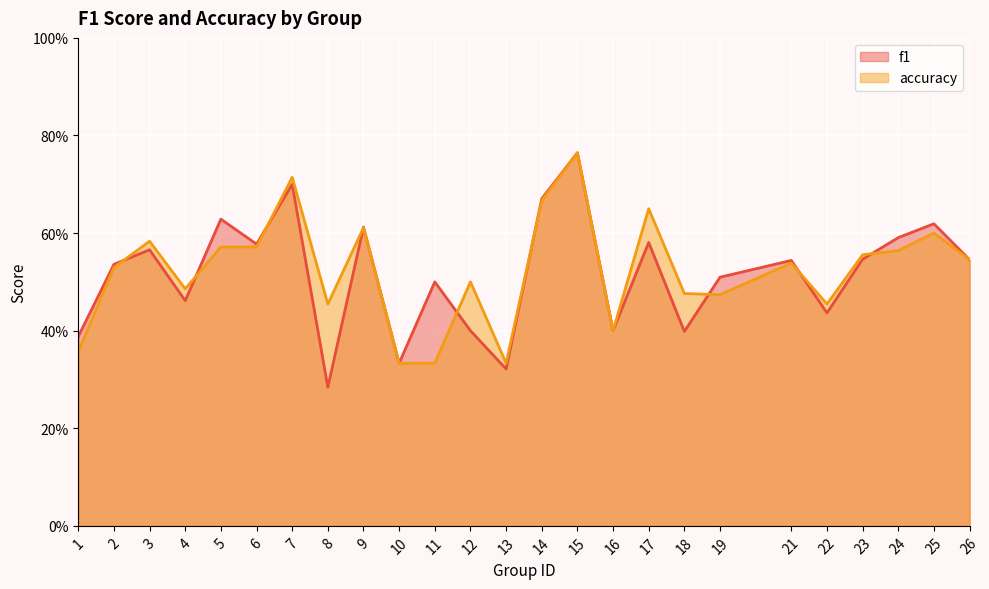

What is the value of the f1 point at the 6th from the left?

0.6